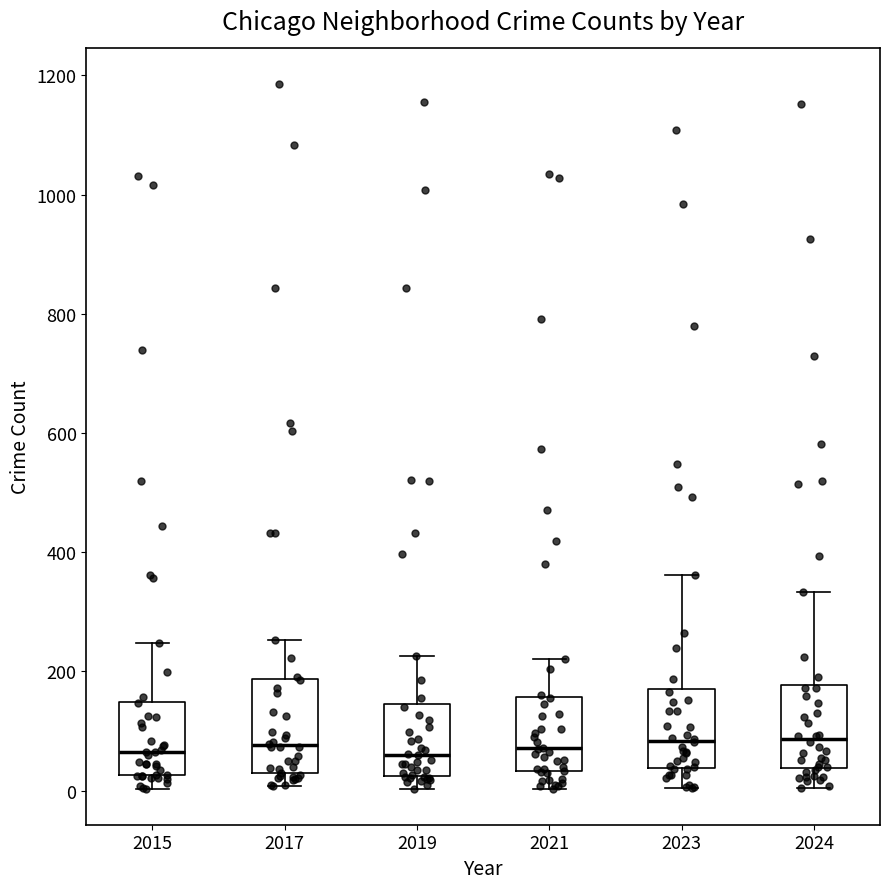

Reading left to right, read every box against the y-axis: the position of its median line, the range the box covers, and the ends of its whiskers. The values are not printed on the chart, so give them approximately, as read against the axis.

2015: median 60, box 20 to 140, whiskers 0 to 240
2017: median 80, box 20 to 180, whiskers 0 to 260
2019: median 60, box 20 to 140, whiskers 0 to 220
2021: median 80, box 40 to 160, whiskers 0 to 220
2023: median 80, box 40 to 180, whiskers 0 to 360
2024: median 80, box 40 to 180, whiskers 0 to 340